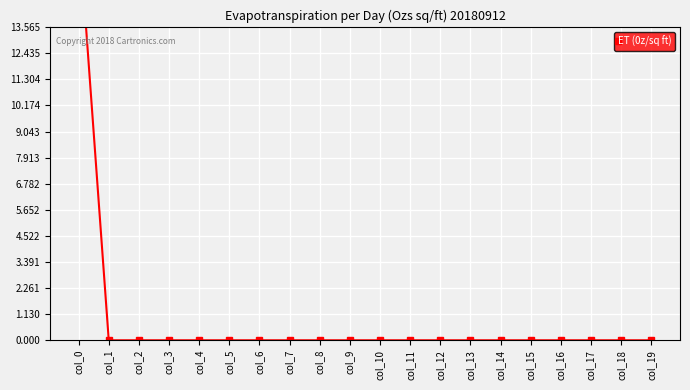

Reading left to right, transcribe all the data shown in this chart.

18	0	0	0	0	0	0	0	0	0	0	0	0	0	0	0	0	0	0	0